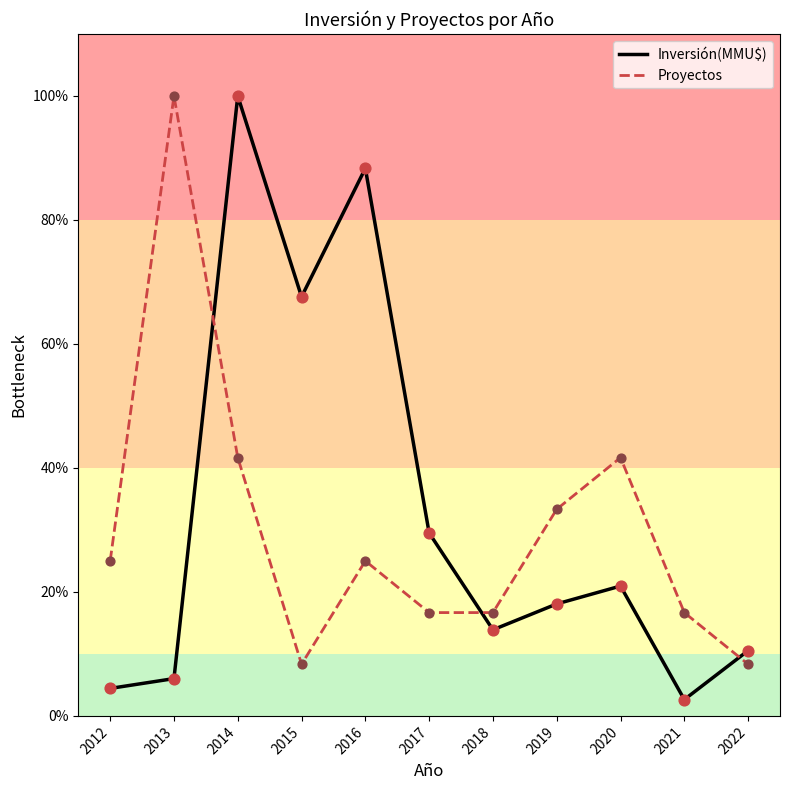

Is the value of Proyectos at 2013 greater than the value of Inversión(MMU$) at 2013?

Yes